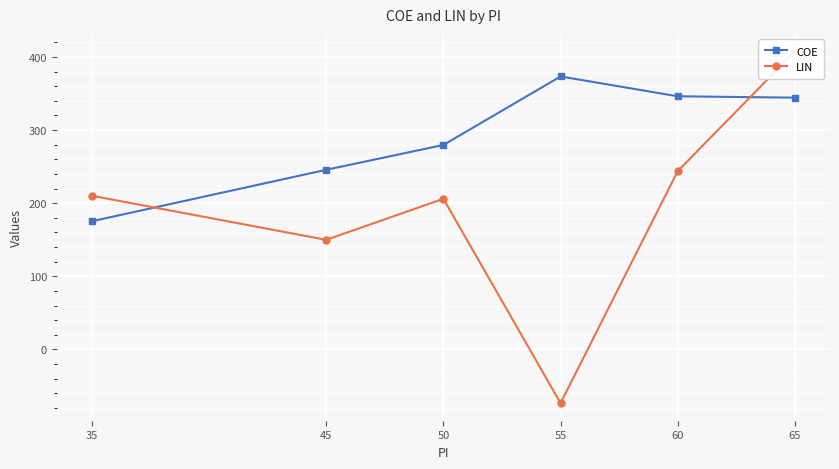

At which label is LIN closest to 167?

45